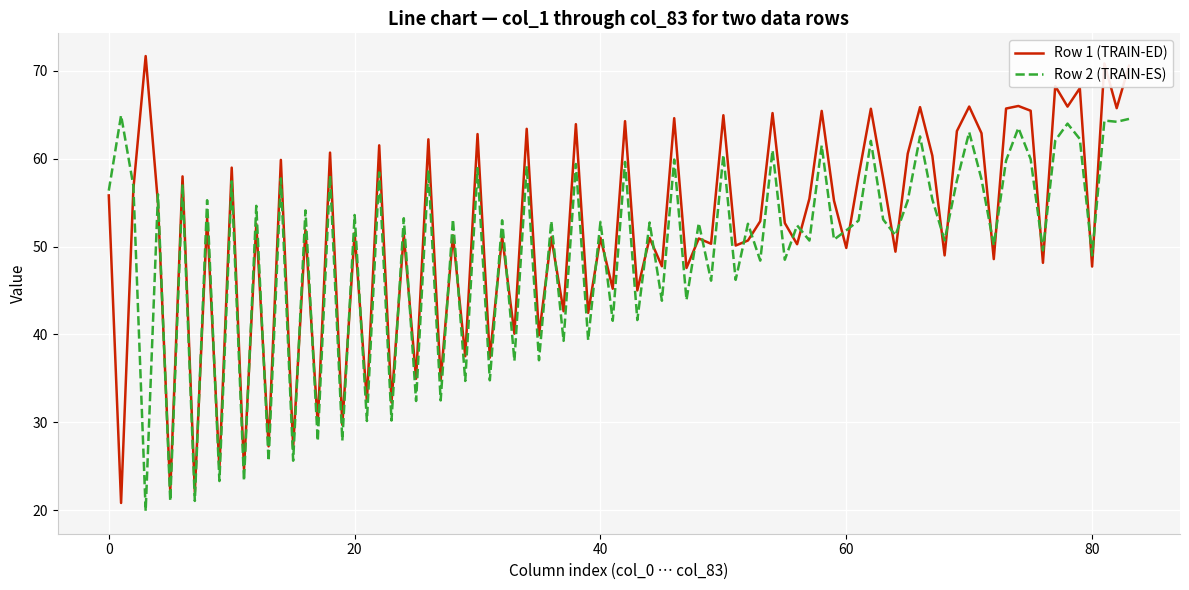

List the series in order of their peak value, highest first.

Row 1 (TRAIN-ED), Row 2 (TRAIN-ES)